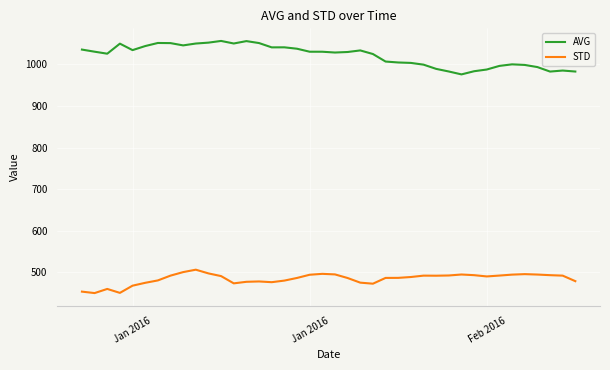

List the series in order of their overall mean, lowest first.

STD, AVG